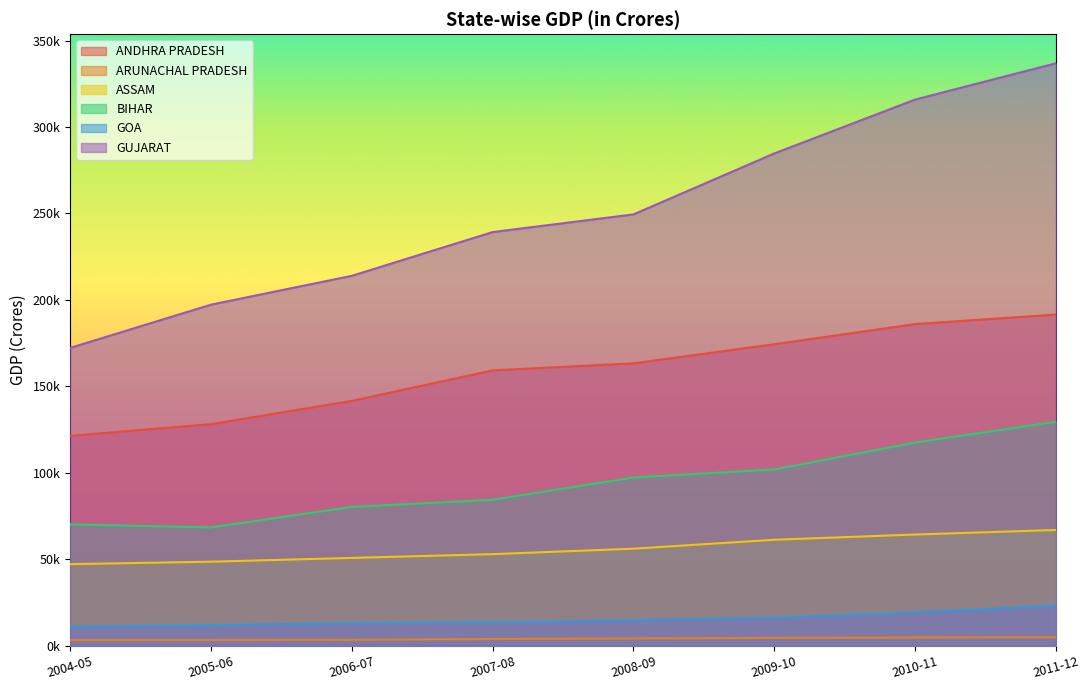

Between 2006-07 and 2007-08, which series saw the biggest shift?

GUJARAT